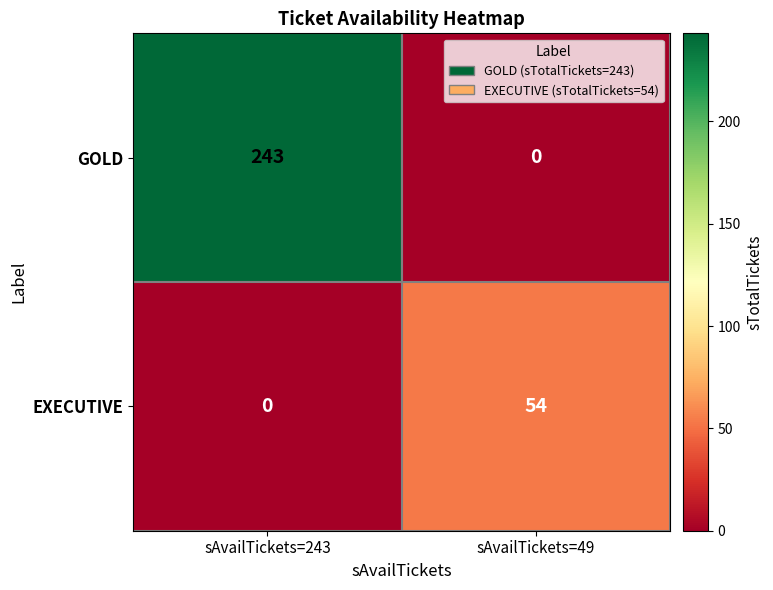

The GOLD series shows 0 at sAvailTickets=49. True or false?

True